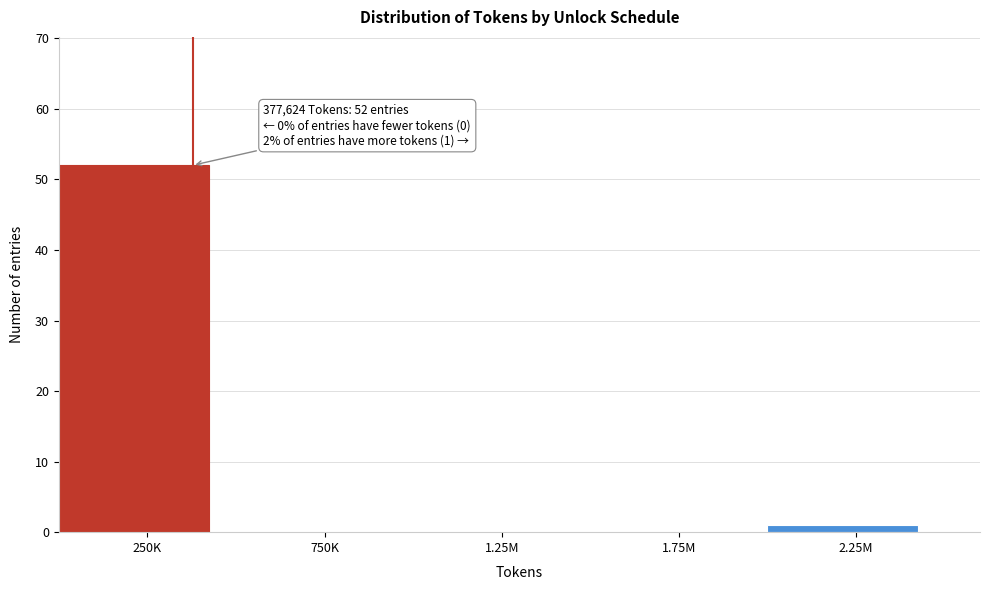

Reading left to right, list all the values displayed in this chart.

250K=52	750K=0	1.25M=0	1.75M=0	2.25M=1